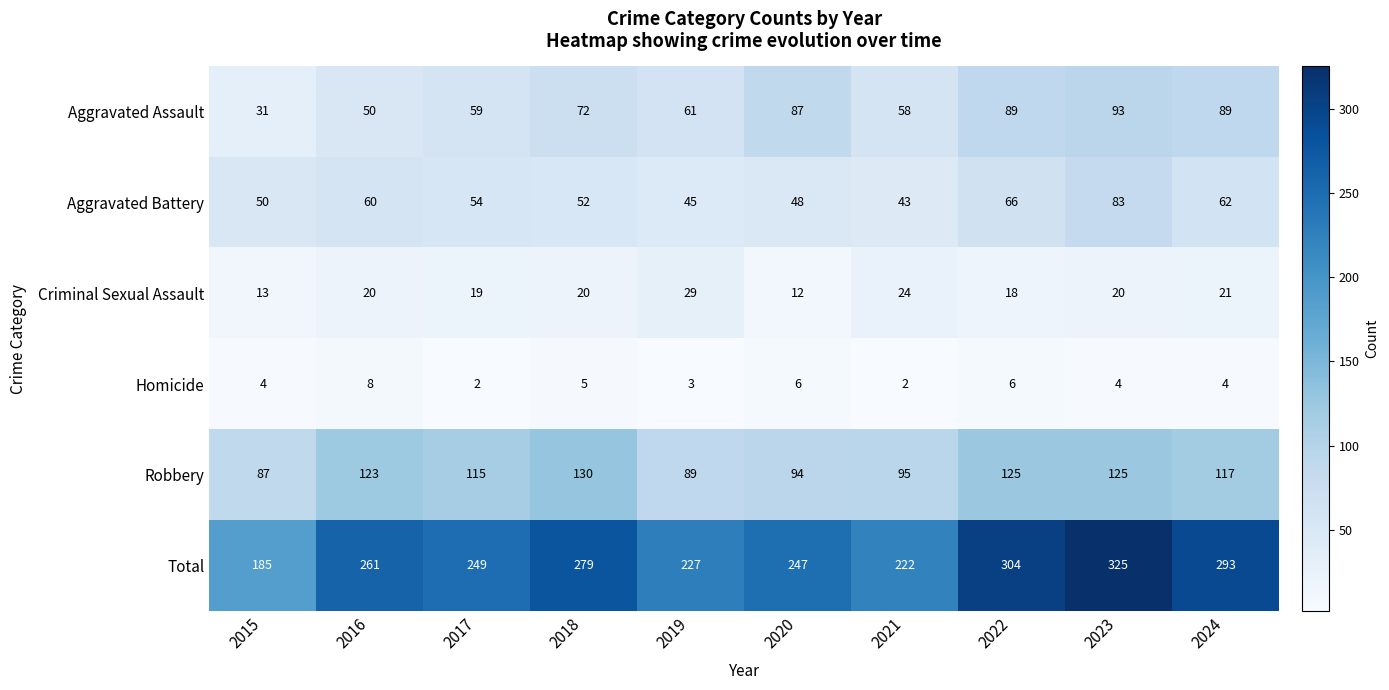

List the series in order of their peak value, highest first.

Total, Robbery, Aggravated Assault, Aggravated Battery, Criminal Sexual Assault, Homicide